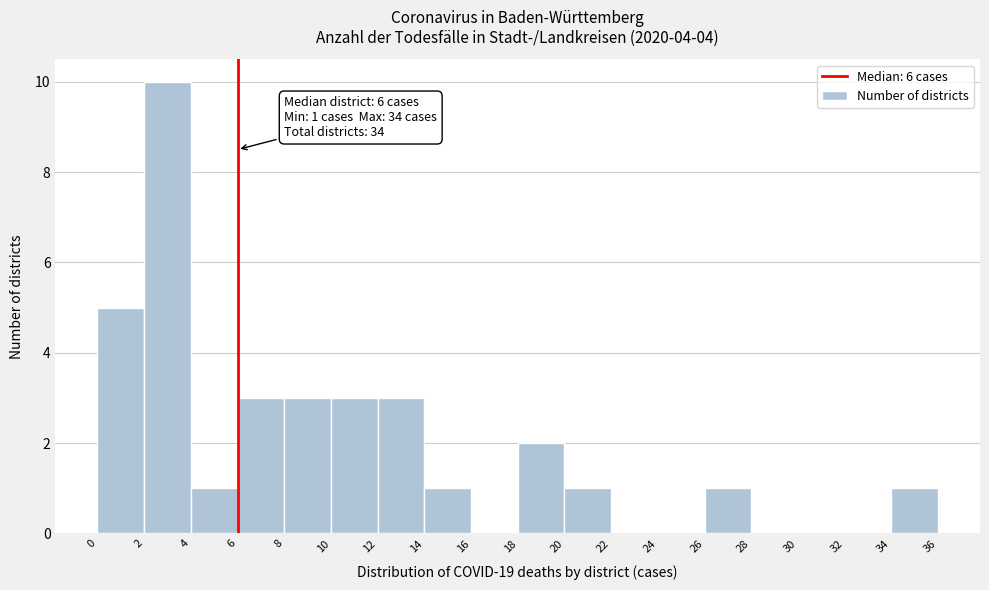

Over which range of the x-axis is the bar tallest?

2 to 4